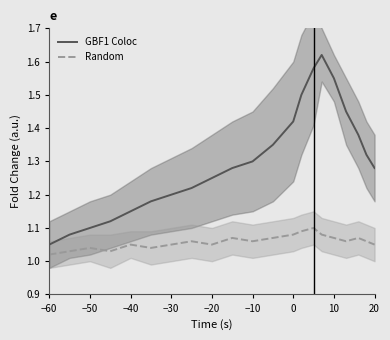

Is it true that Random equals 1.7 at 0?

False